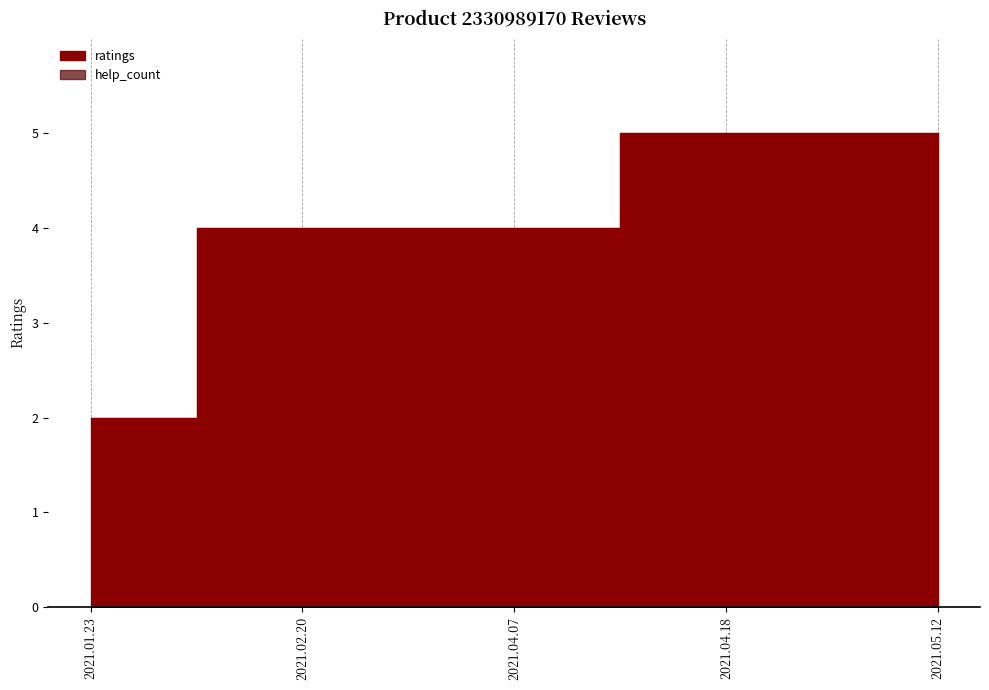

The chart shows a value of 5 at 2021.04.18. True or false?

True